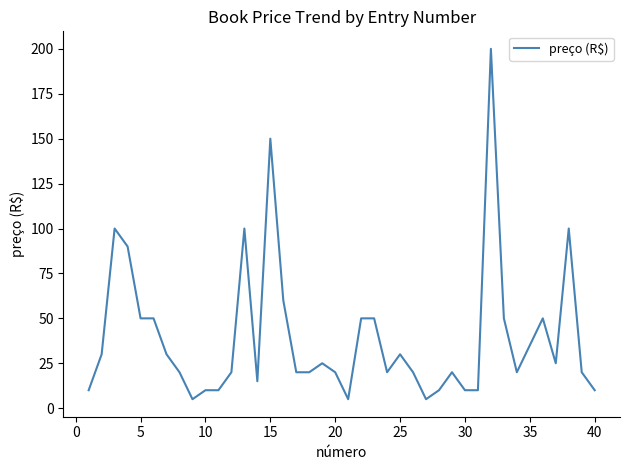

How many lines are shown in the chart?

1